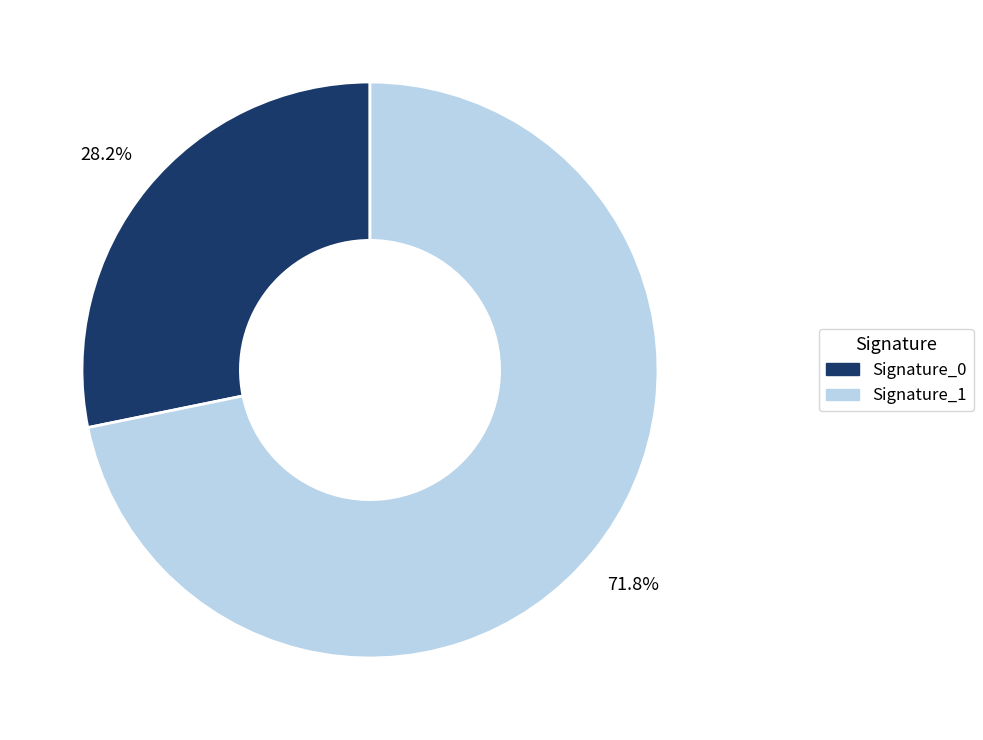

Rank the categories by value from lowest to highest.

Signature_0, Signature_1